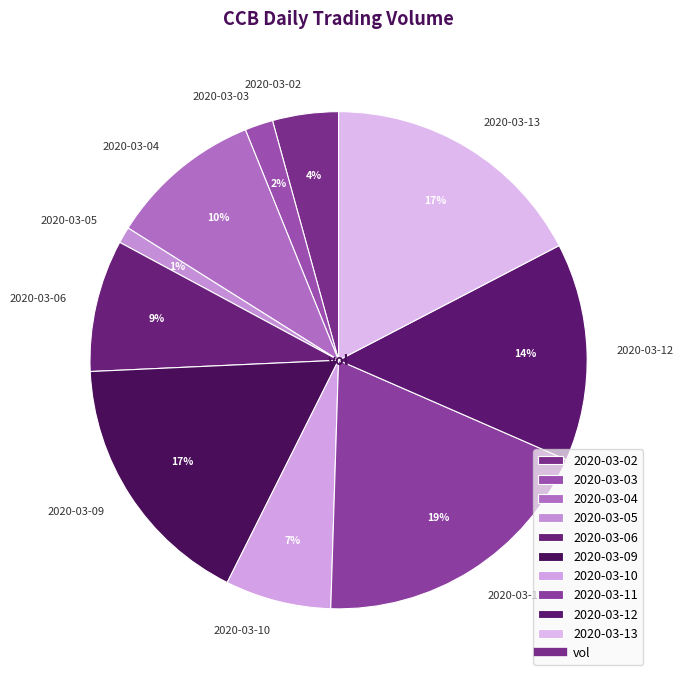

Which category has the biggest portion of the pie?

2020-03-11